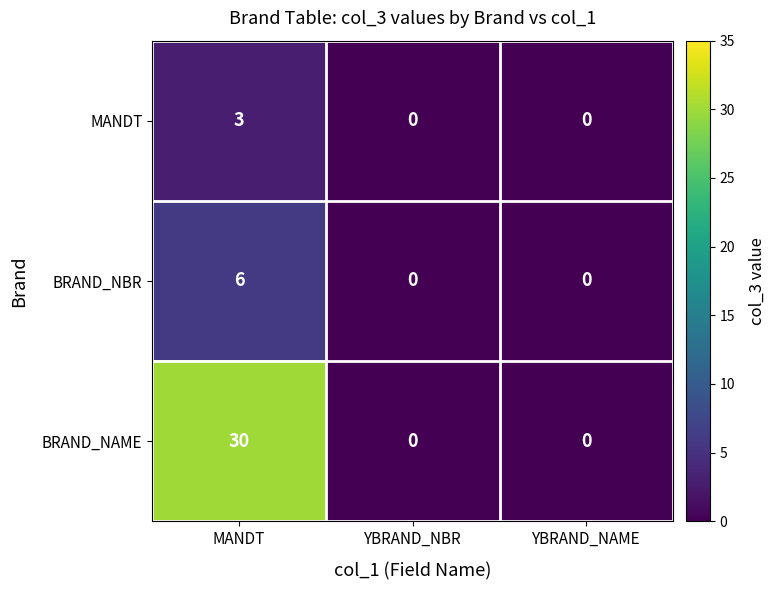

Reading left to right, extract all data points from this chart.

MANDT: MANDT=3	YBRAND_NBR=0	YBRAND_NAME=0
BRAND_NBR: MANDT=6	YBRAND_NBR=0	YBRAND_NAME=0
BRAND_NAME: MANDT=30	YBRAND_NBR=0	YBRAND_NAME=0